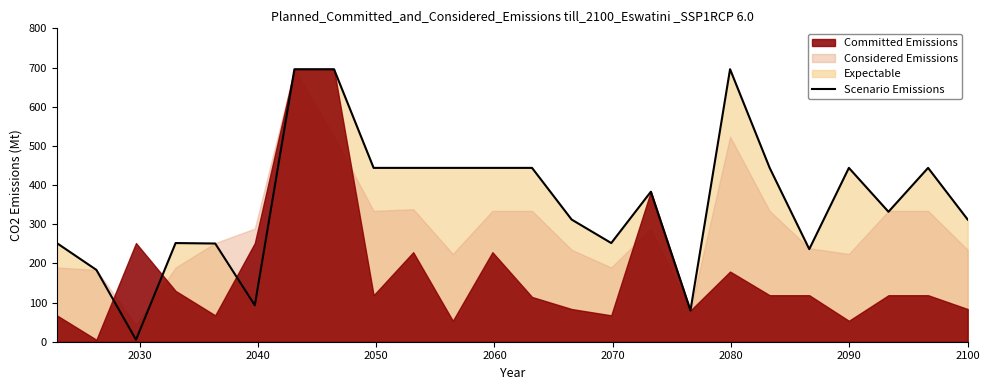

What is the maximum value for Scenario Emissions?

696.0